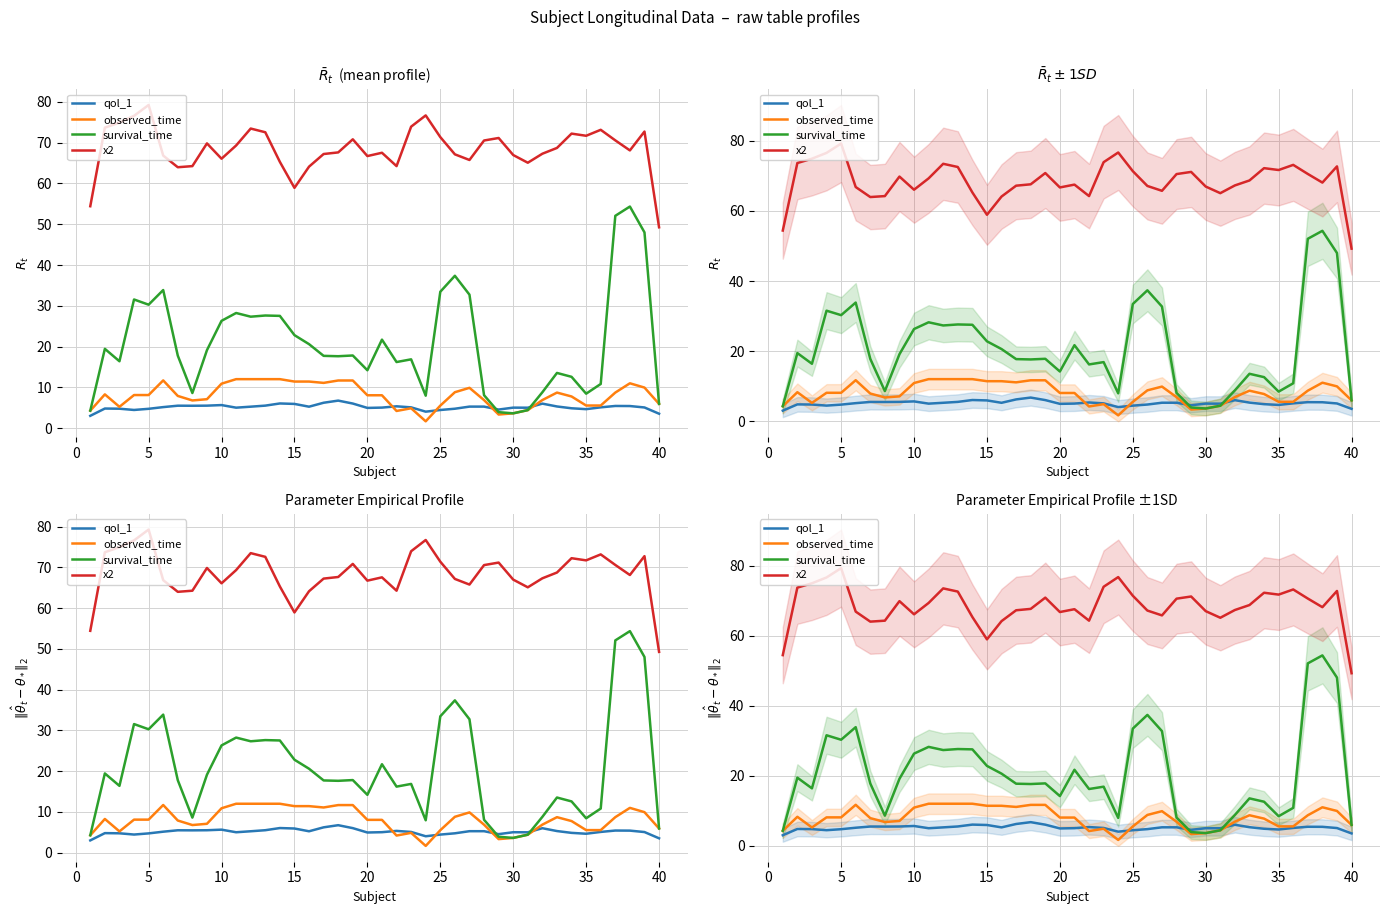

Is the value of observed_time at 22 greater than the value of qol_1 at 35?

No